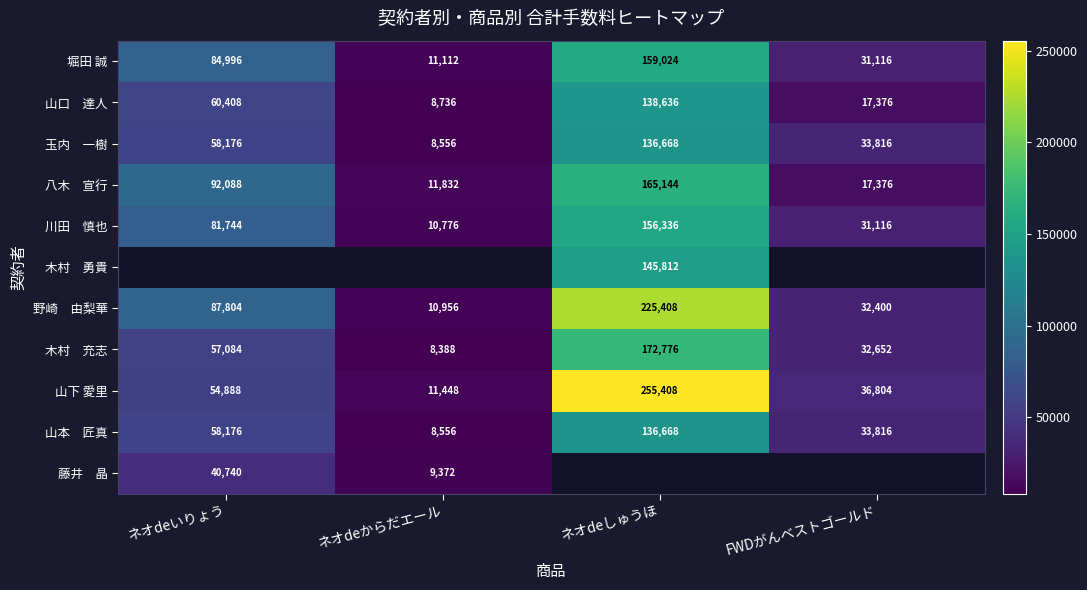

List the labels in order of 堀田 誠 value, largest first.

ネオdeしゅうほ, ネオdeいりょう, FWDがんベストゴールド, ネオdeからだエール